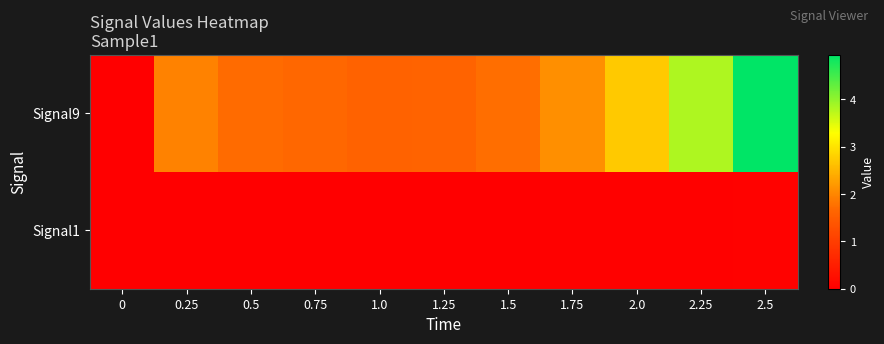

Reading right to left, transcribe all the data shown in this chart.

Signal9: 2.5=4.9	2.25=3.8	2.0=2.7	1.75=2.1	1.5=1.7	1.25=1.6	1.0=1.6	0.75=1.7	0.5=1.7	0.25=2.0	0=0.0
Signal1: 2.5=0.0	2.25=0.0	2.0=0.0	1.75=0.0	1.5=0.0	1.25=0.0	1.0=0.0	0.75=0.0	0.5=0.0	0.25=0.0	0=0.0